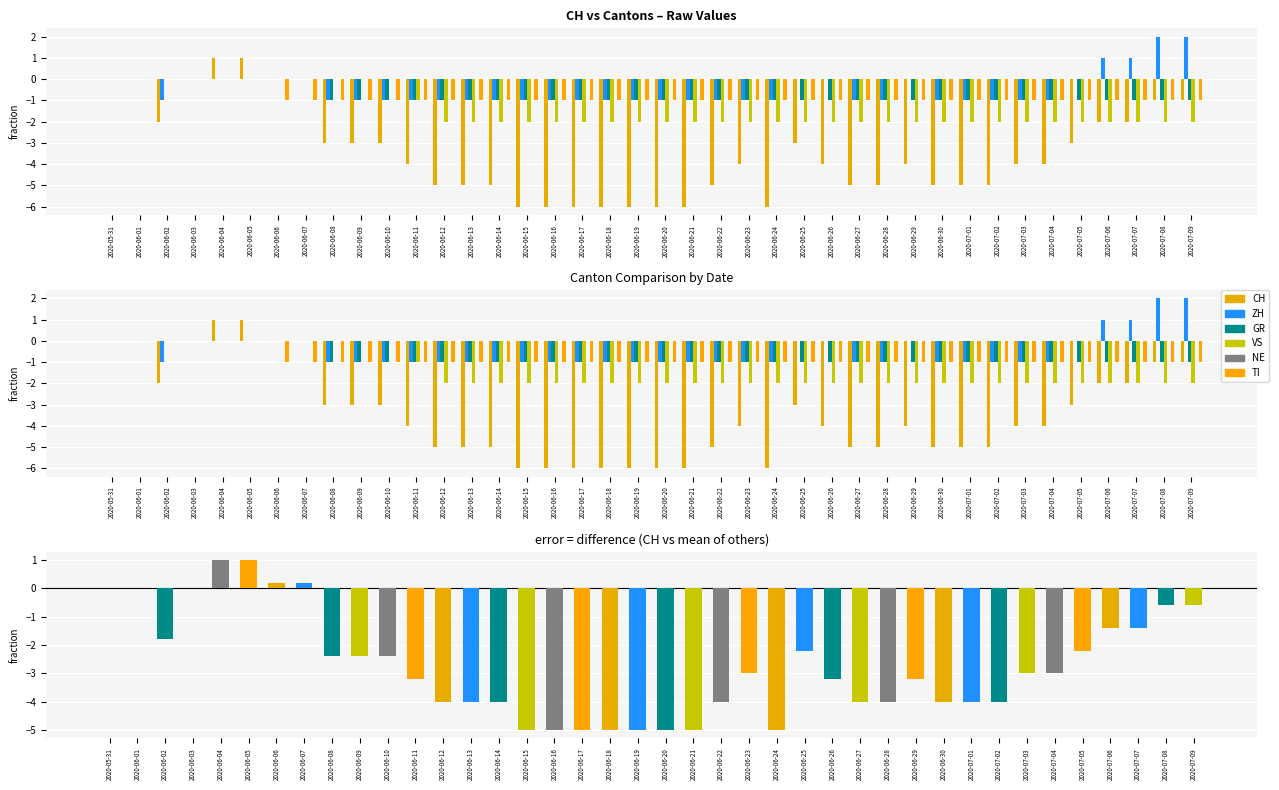

At which category is the sum across all series the highest?

2020-06-04